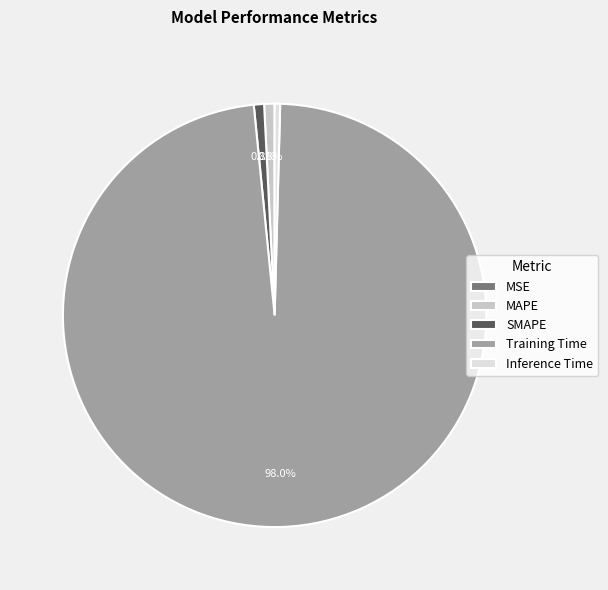

Does MAPE account for over 50% of the chart?

No